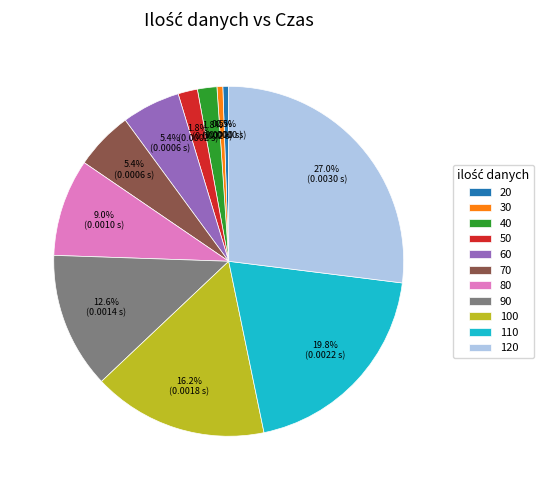

Combined, do 60 and 40 account for over 50%?

No